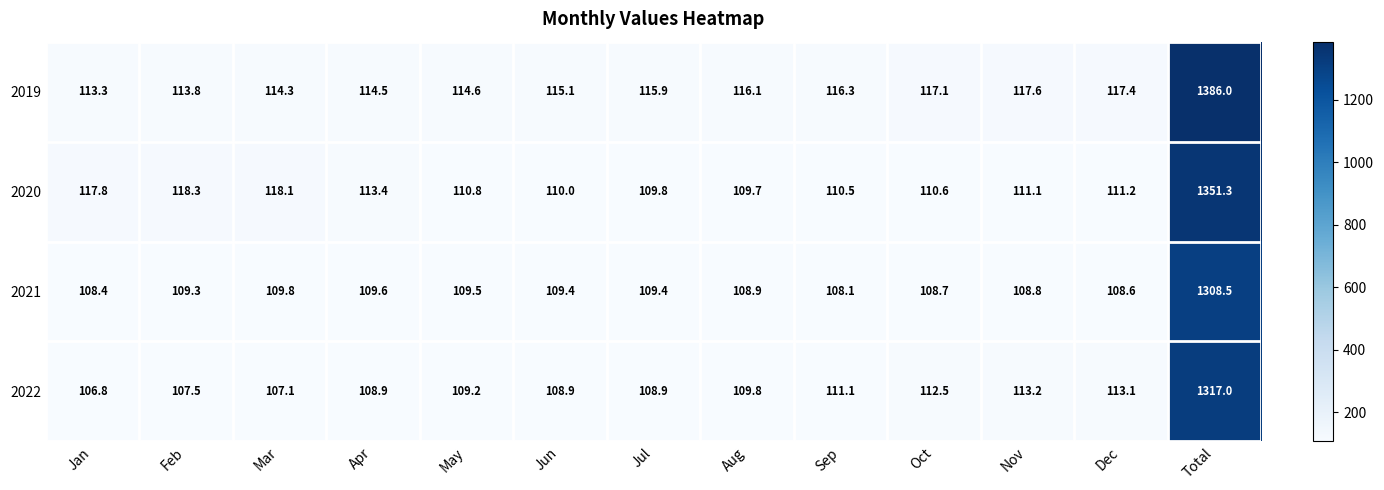

Rank the series at Aug from highest to lowest value.

2019, 2022, 2020, 2021